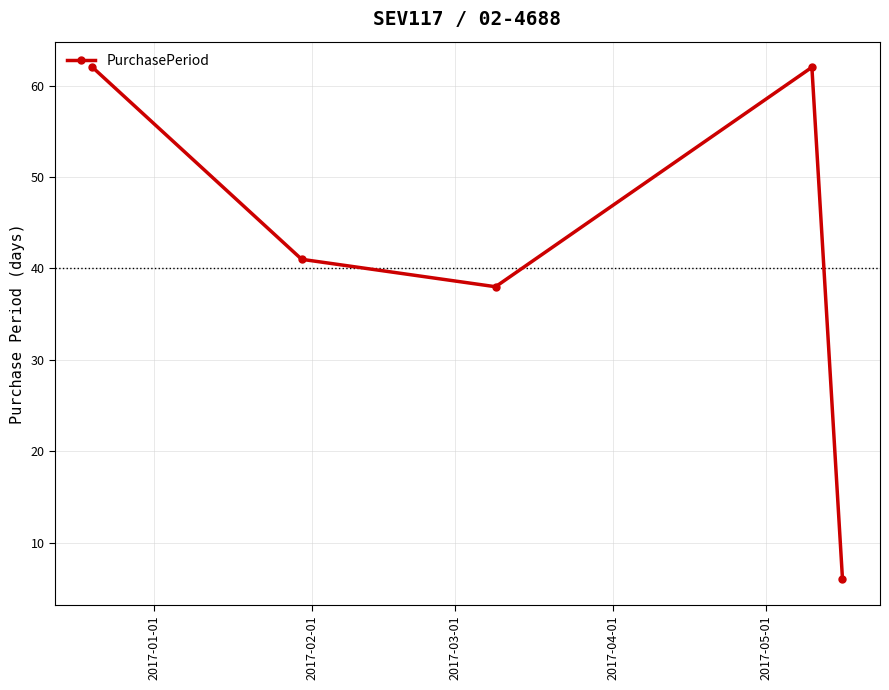

How many points are higher than both their immediate neighbors (excluding endpoints)?

1